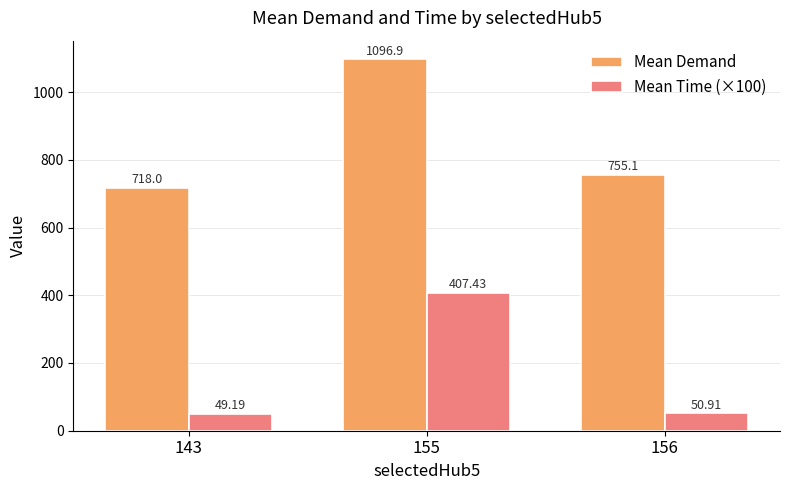

List the series in order of their peak value, highest first.

Mean Demand, Mean Time (×100)